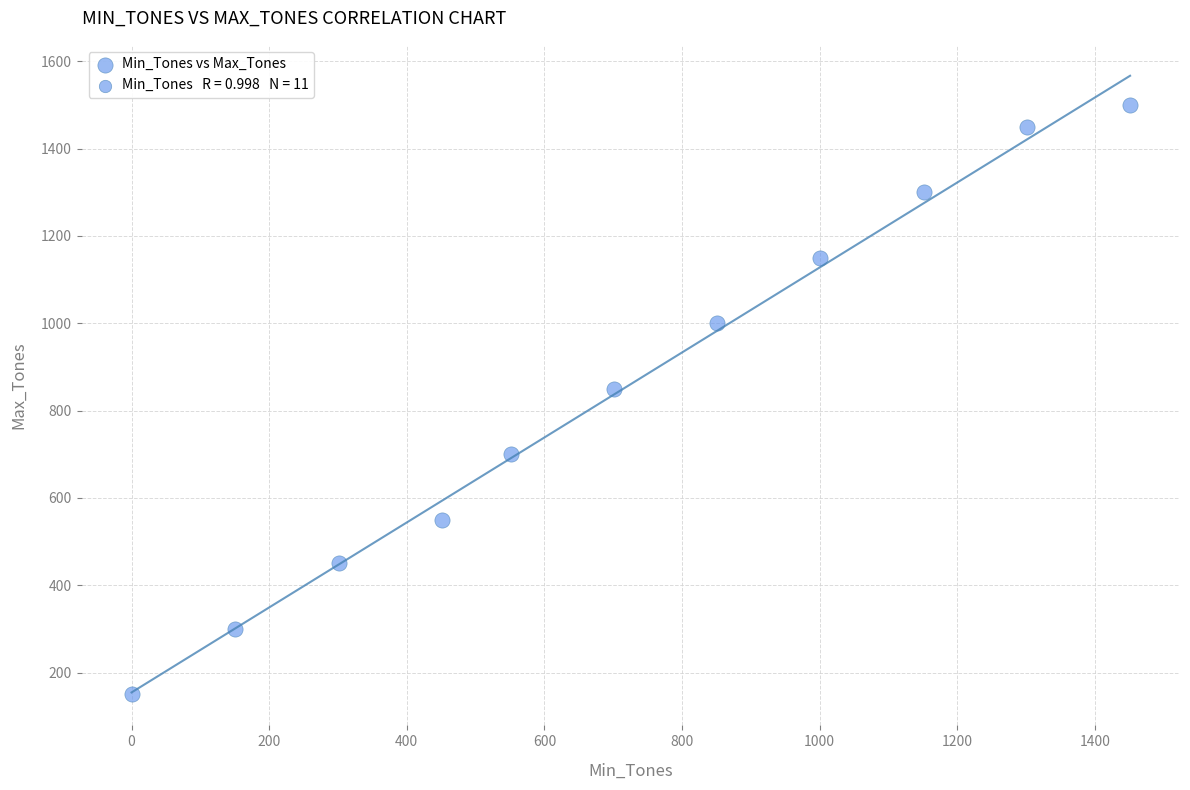

What Y value in the scatter plot is closest to 825?

850